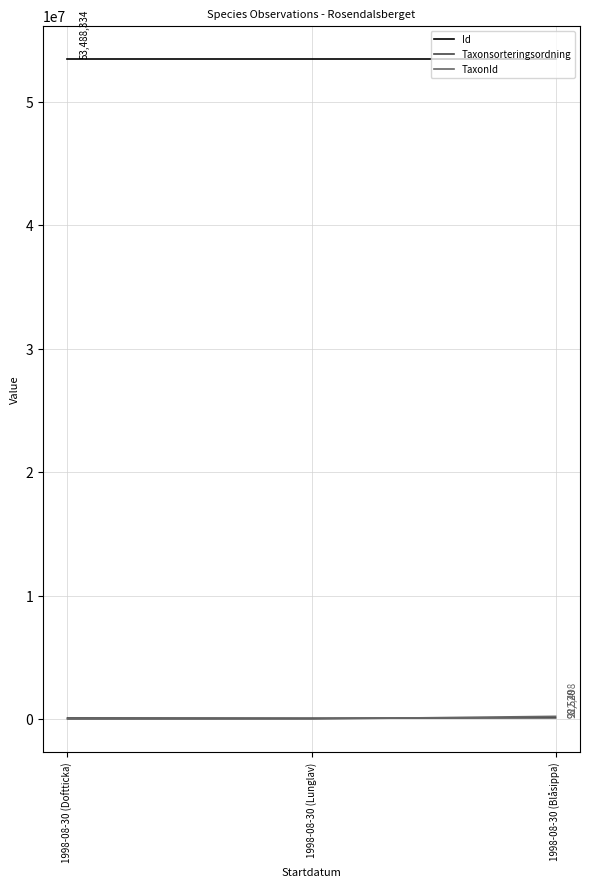

What is the average value of the Id series?

53488333